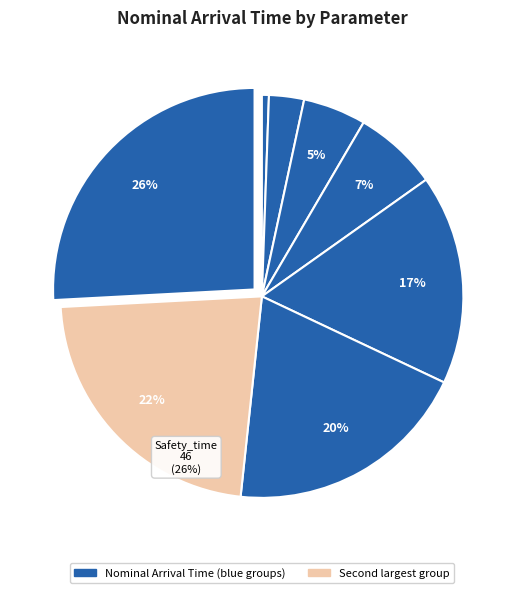

Approximately how many times larger is the value at Length_total_berth_line compared to Safety_time?

0.9